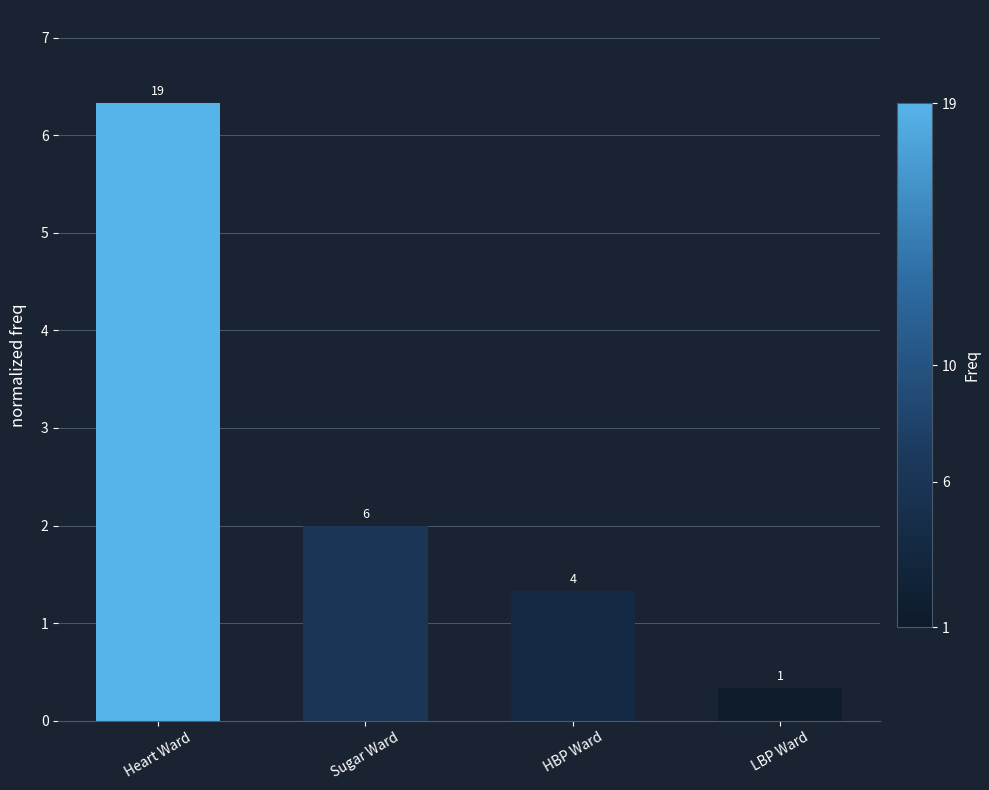

What is the sum of the values at HBP Ward and Sugar Ward?

3.3